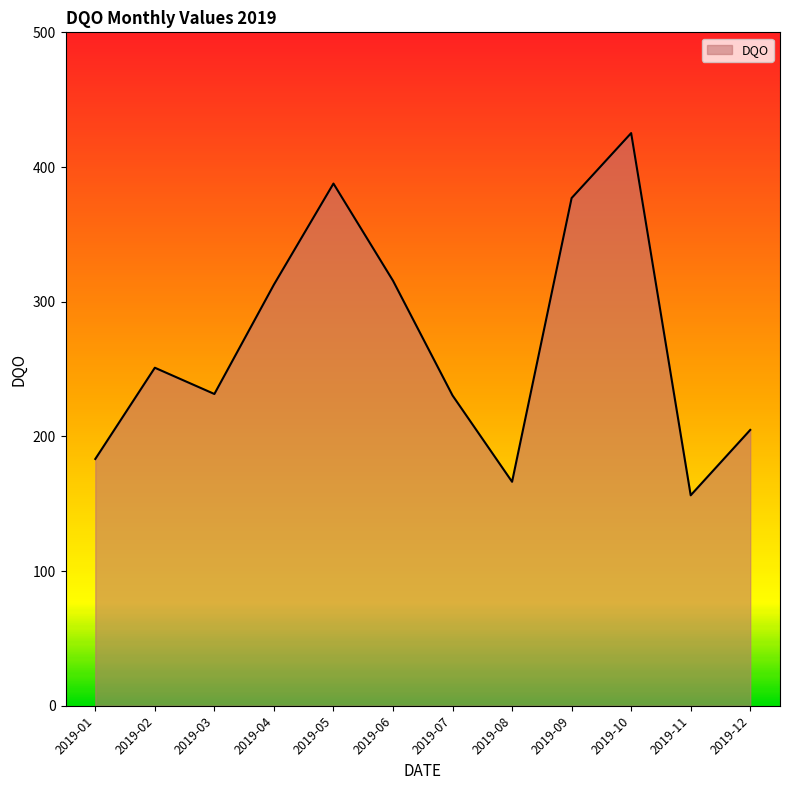

At which category does the data reach its first local valley?

2019-03